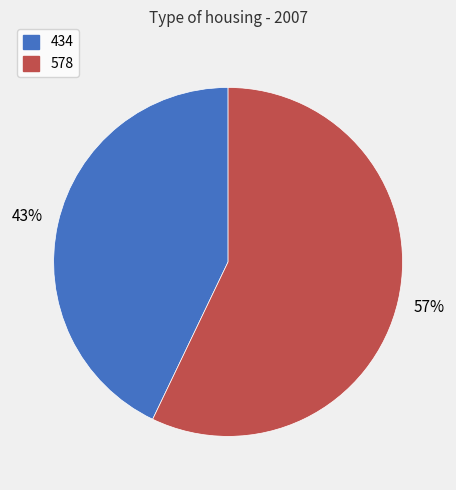

What is the smallest slice in the pie chart?

434